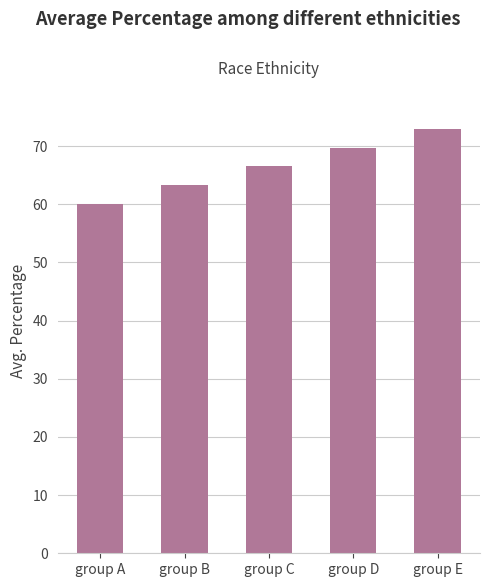

List the labels in order of value, largest first.

group E, group D, group C, group B, group A